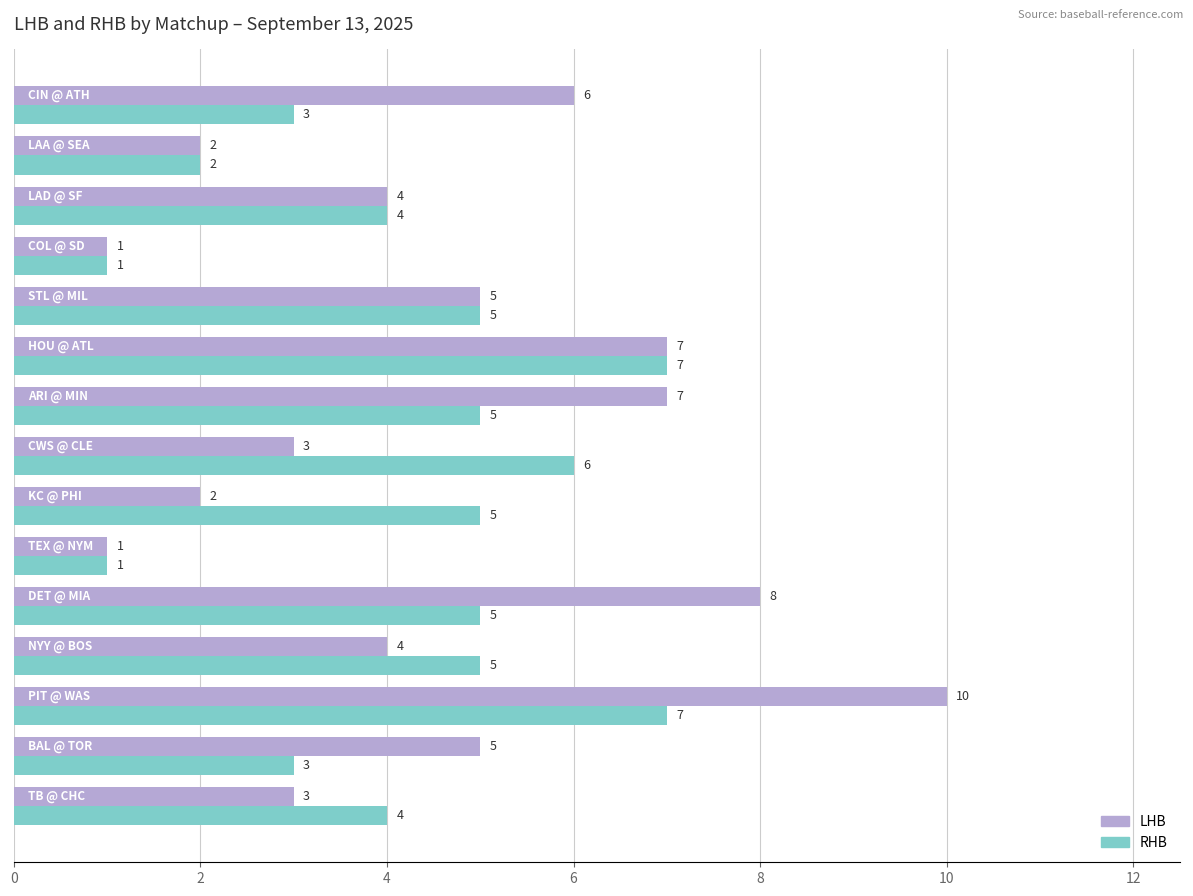

Count the RHB values in the range 3 to 5.

9